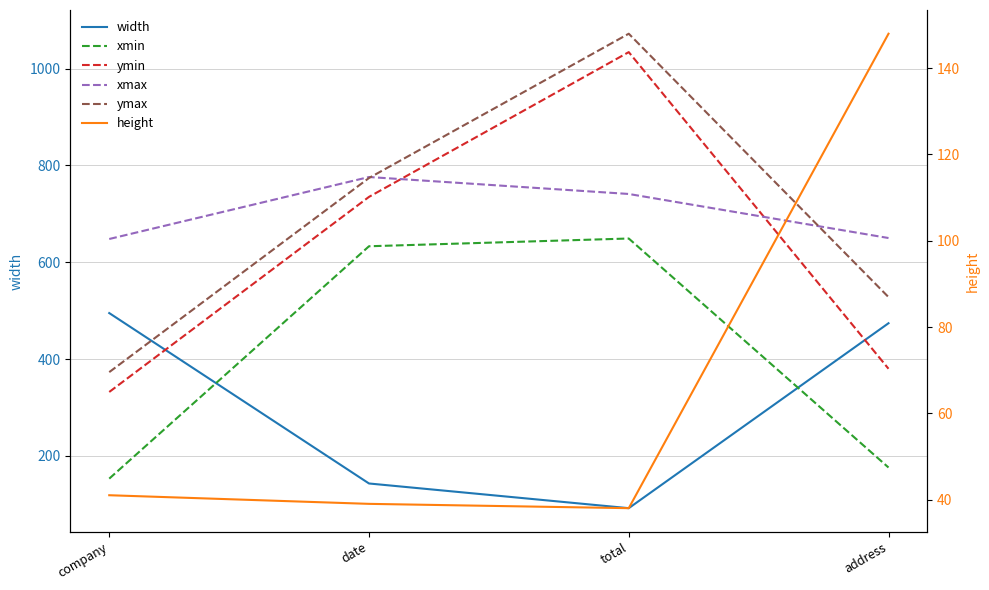

What is the difference between the second highest and minimum values in the ymax series?

401